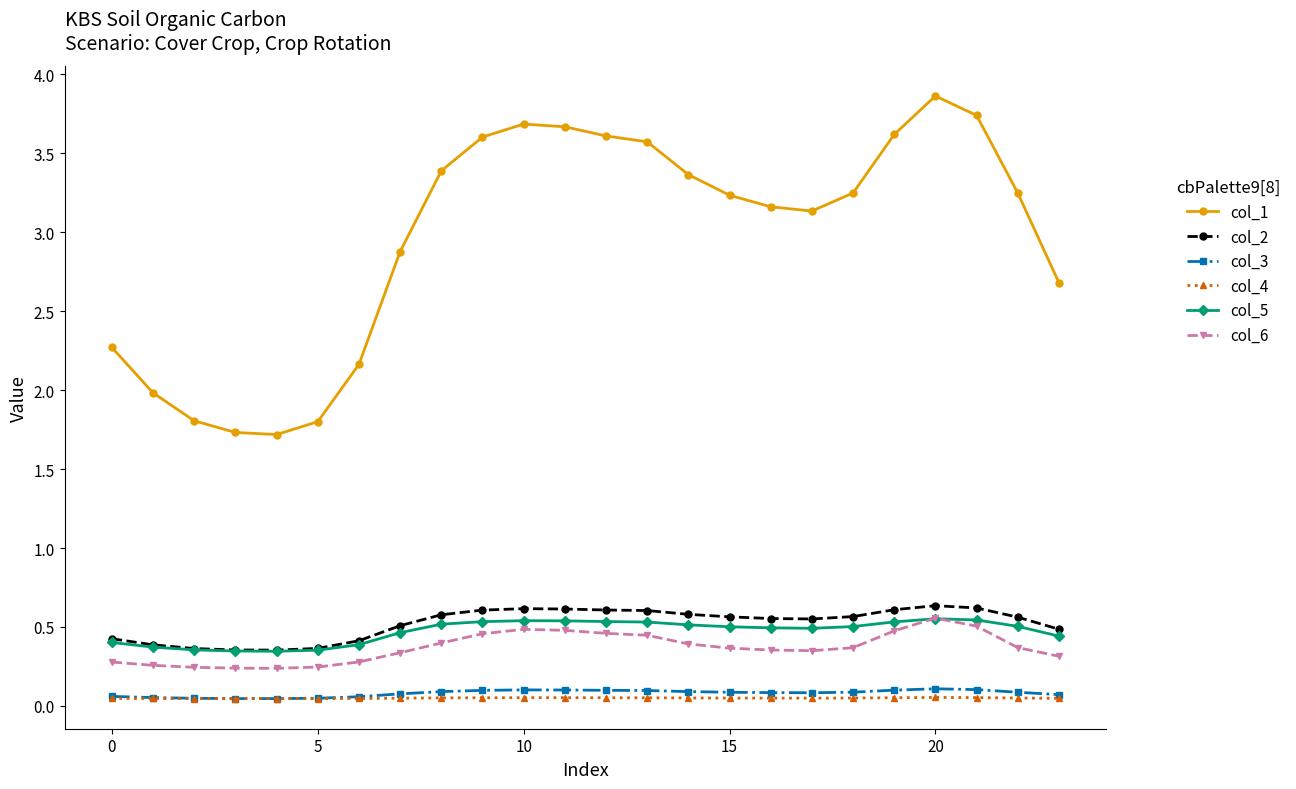

True or false: col_2 has more than 1 interior local peaks.

True